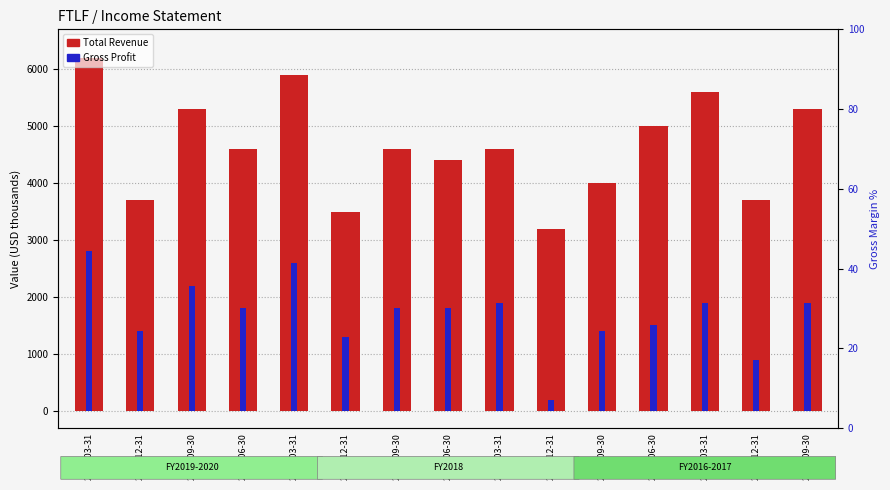

How many data points in Gross Margin % are less than 37?

6